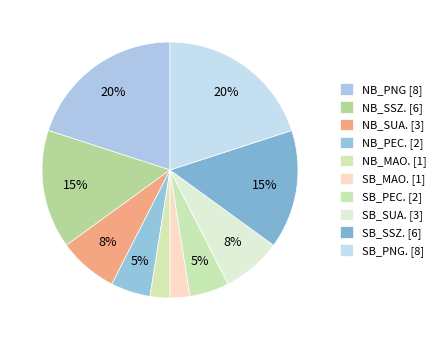

What is the largest slice in the pie chart?

NB_PNG